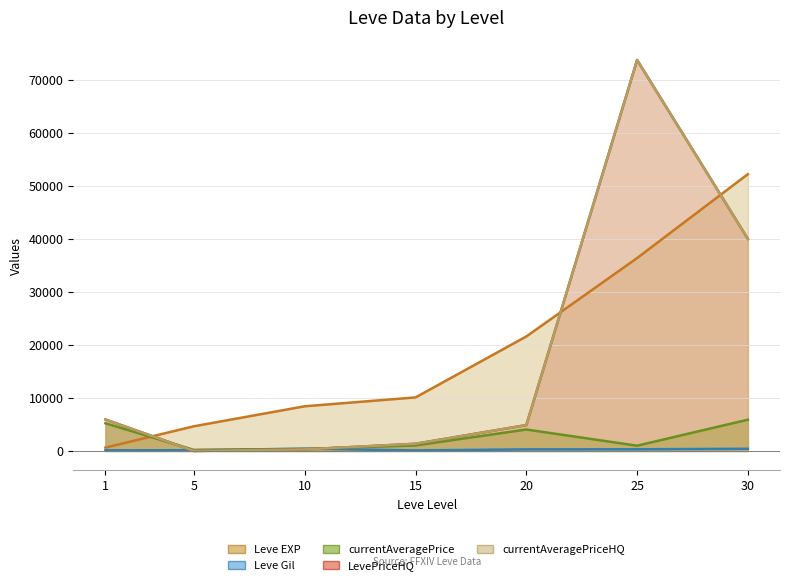

Where does the Leve Gil series first go above 295?

10